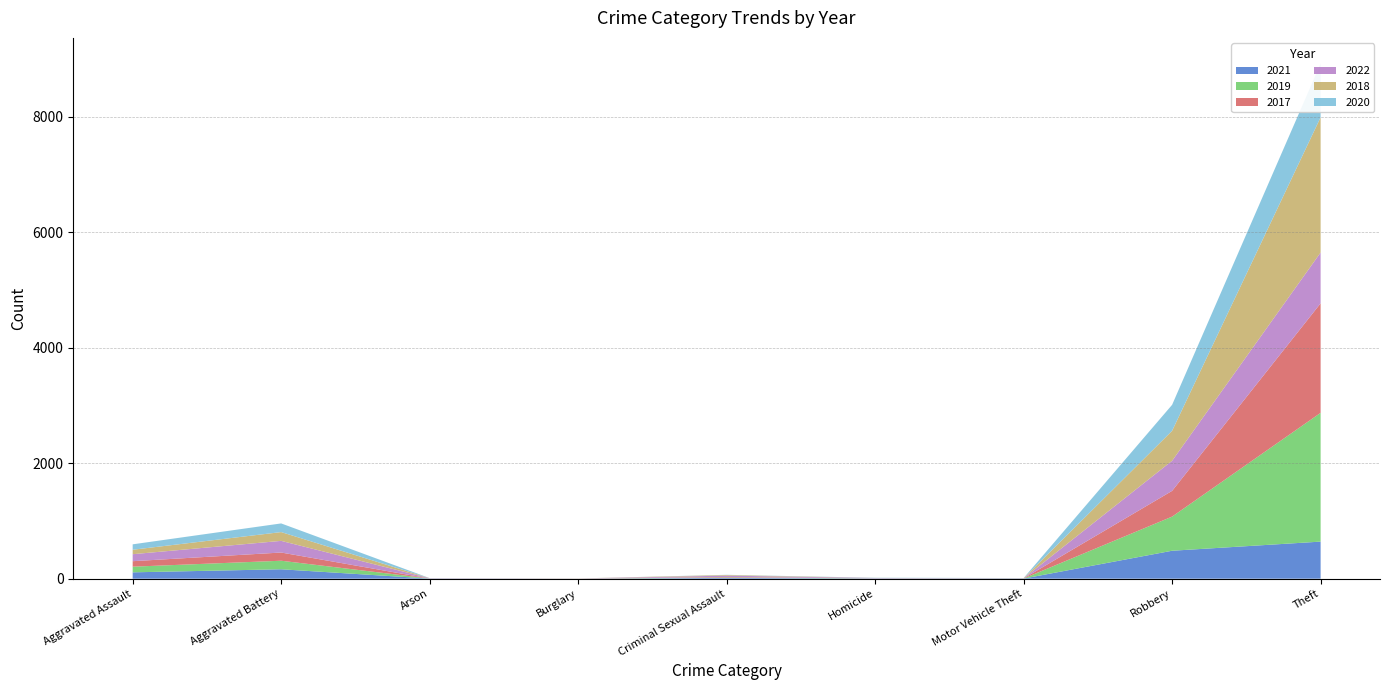

Reading left to right, transcribe all the data shown in this chart.

2021: Aggravated Assault=110	Aggravated Battery=163	Arson=2	Burglary=1	Criminal Sexual Assault=14	Homicide=4	Motor Vehicle Theft=2	Robbery=484	Theft=642
2019: Aggravated Assault=98	Aggravated Battery=148	Arson=1	Burglary=1	Criminal Sexual Assault=8	Homicide=2	Motor Vehicle Theft=1	Robbery=591	Theft=2230
2017: Aggravated Assault=95	Aggravated Battery=142	Arson=0	Burglary=2	Criminal Sexual Assault=8	Homicide=1	Motor Vehicle Theft=2	Robbery=446	Theft=1896
2022: Aggravated Assault=121	Aggravated Battery=202	Arson=5	Burglary=0	Criminal Sexual Assault=23	Homicide=5	Motor Vehicle Theft=2	Robbery=521	Theft=880
2018: Aggravated Assault=77	Aggravated Battery=152	Arson=1	Burglary=0	Criminal Sexual Assault=11	Homicide=1	Motor Vehicle Theft=1	Robbery=519	Theft=2341
2020: Aggravated Assault=94	Aggravated Battery=150	Arson=1	Burglary=0	Criminal Sexual Assault=3	Homicide=3	Motor Vehicle Theft=3	Robbery=450	Theft=930